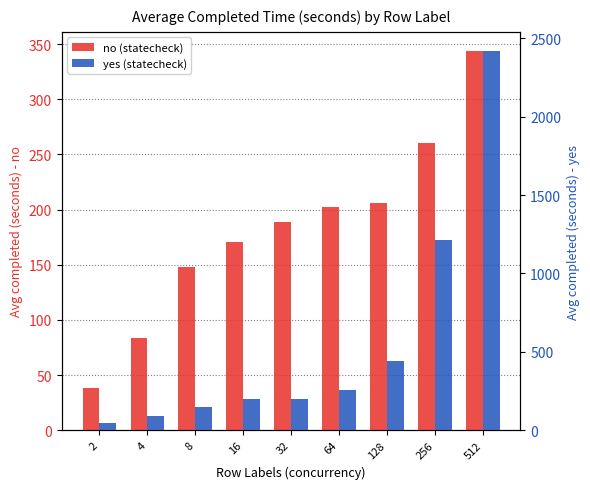

Is it true that yes (statecheck) equals 248.1 at 8?

False